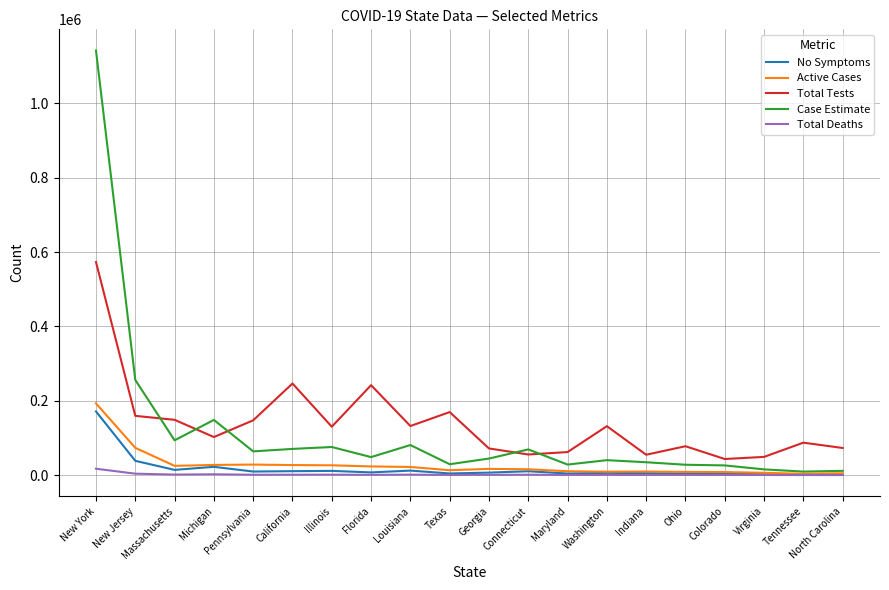

Which label corresponds to the largest value in the chart?

New York